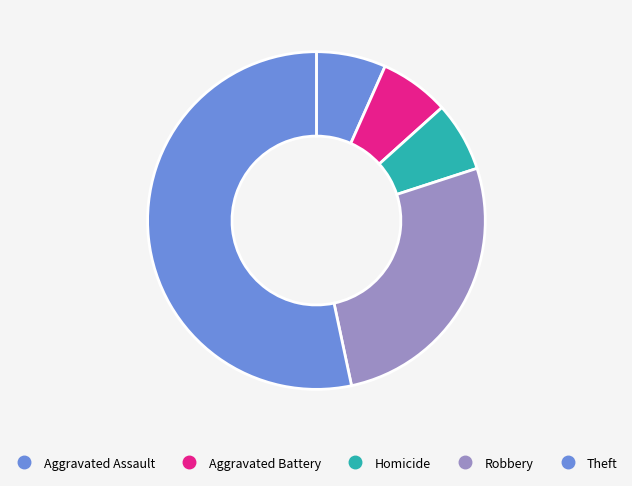

How many slices are in this pie chart?

5